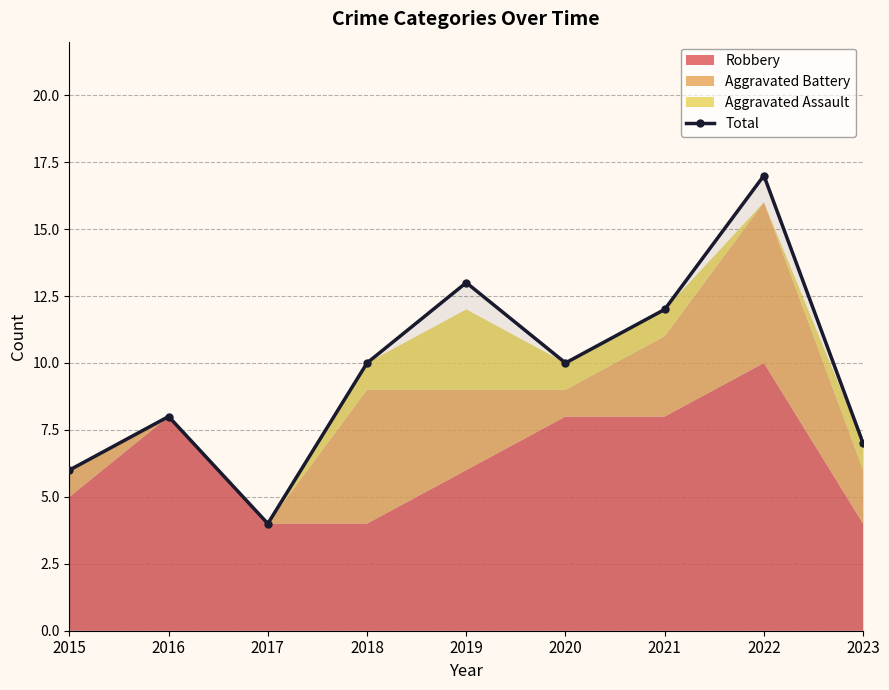

What is the smallest value displayed?

4